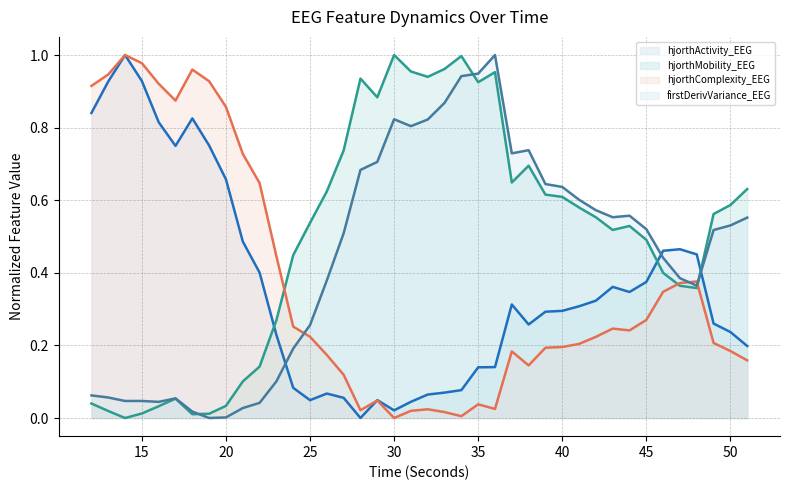

What is the value of the hjorthMobility_EEG point at the 31st from the left?

0.6